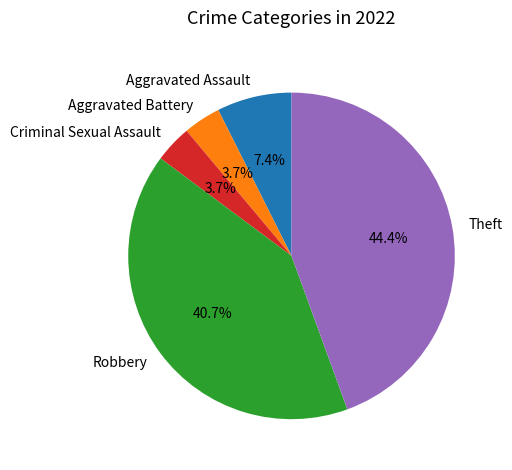

Approximately how many times larger is the value at Robbery compared to Aggravated Assault?

5.5